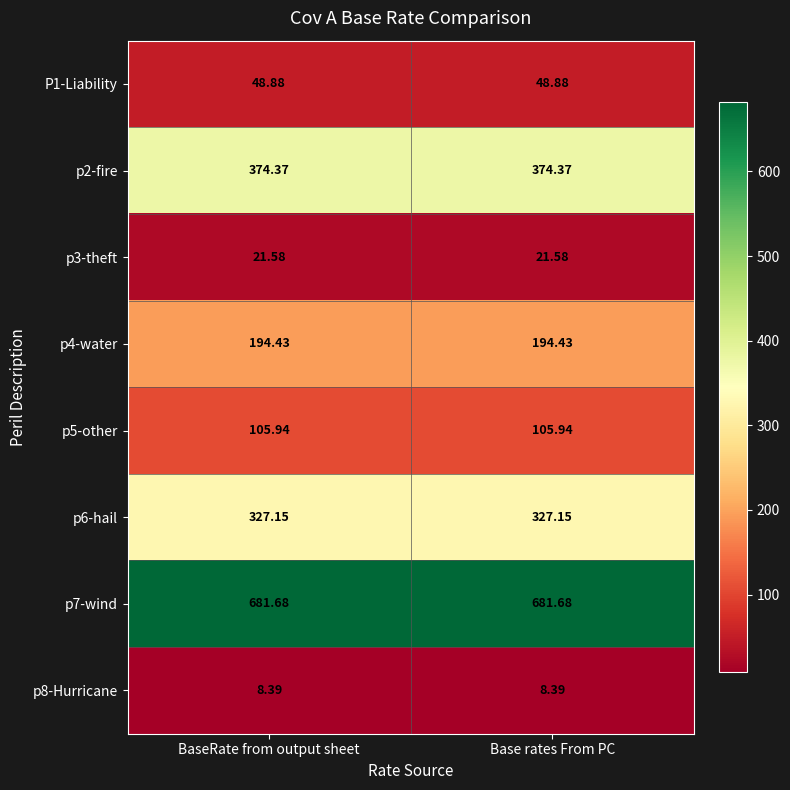

Is the value of p7-wind at BaseRate from output sheet greater than the value of p3-theft at Base rates From PC?

Yes